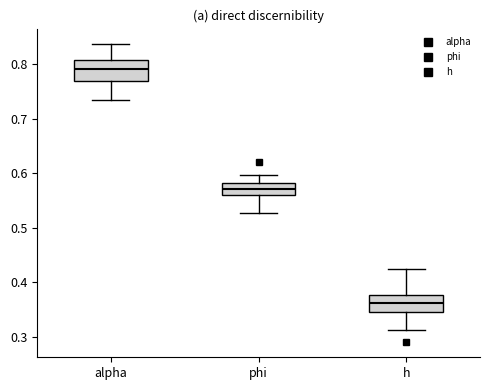

Reading left to right, transcribe this box plot: for each box, give where its median line is, the range the box spans, and where its two whiskers end, as read against the y-axis. The values are not printed on the chart, so give them approximately, as read against the axis.

alpha: median 0.79, box 0.77 to 0.81, whiskers 0.73 to 0.84
phi: median 0.57, box 0.56 to 0.58, whiskers 0.53 to 0.60
h: median 0.36, box 0.35 to 0.38, whiskers 0.31 to 0.42